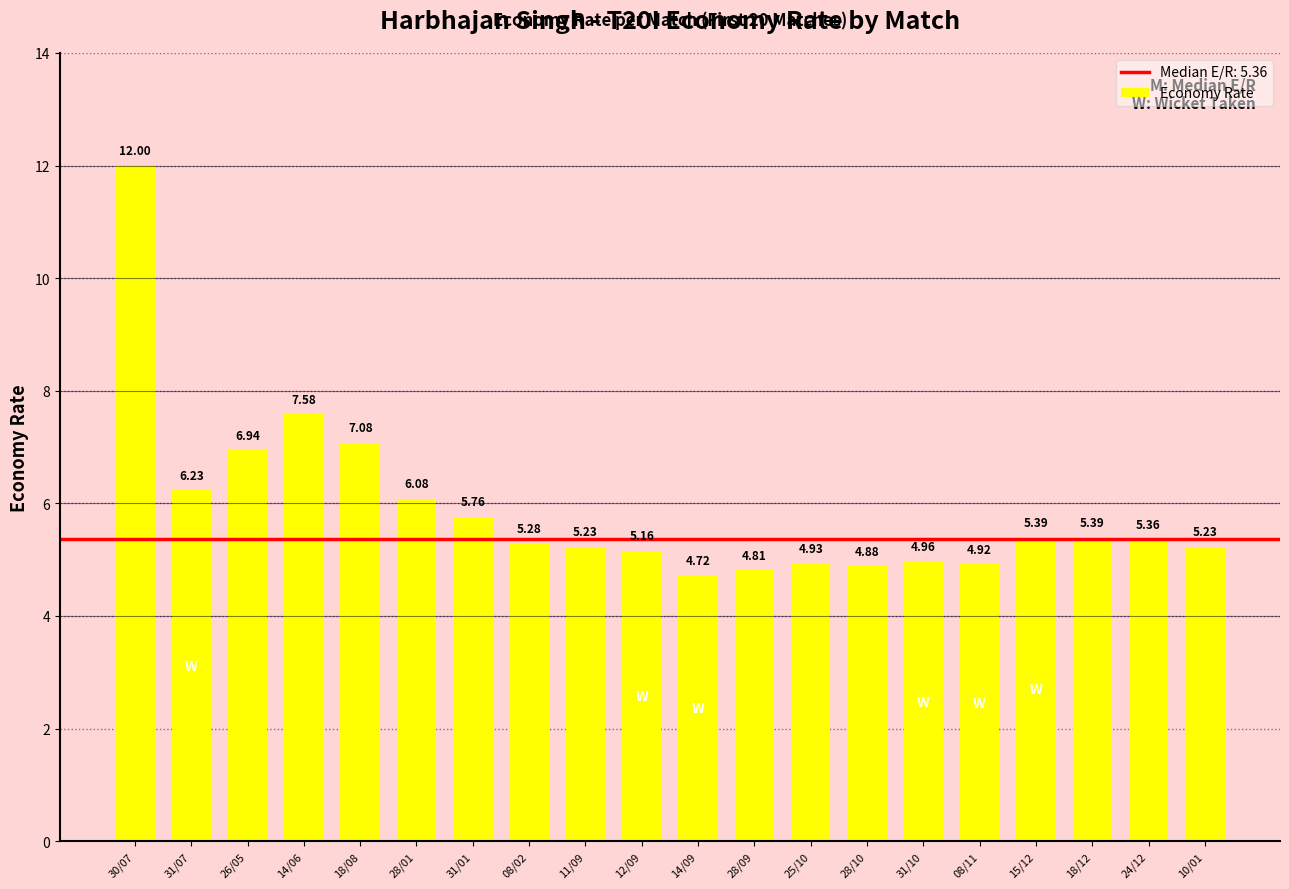

What is the difference between the maximum and minimum values?

7.3